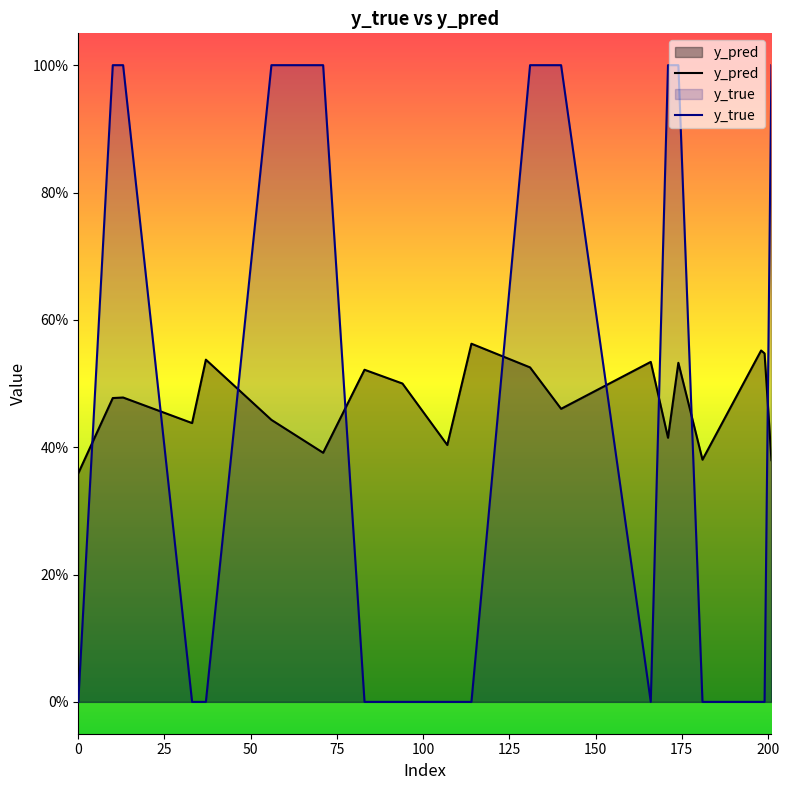

What is the difference between the second highest and minimum values in the y_pred series?

0.2